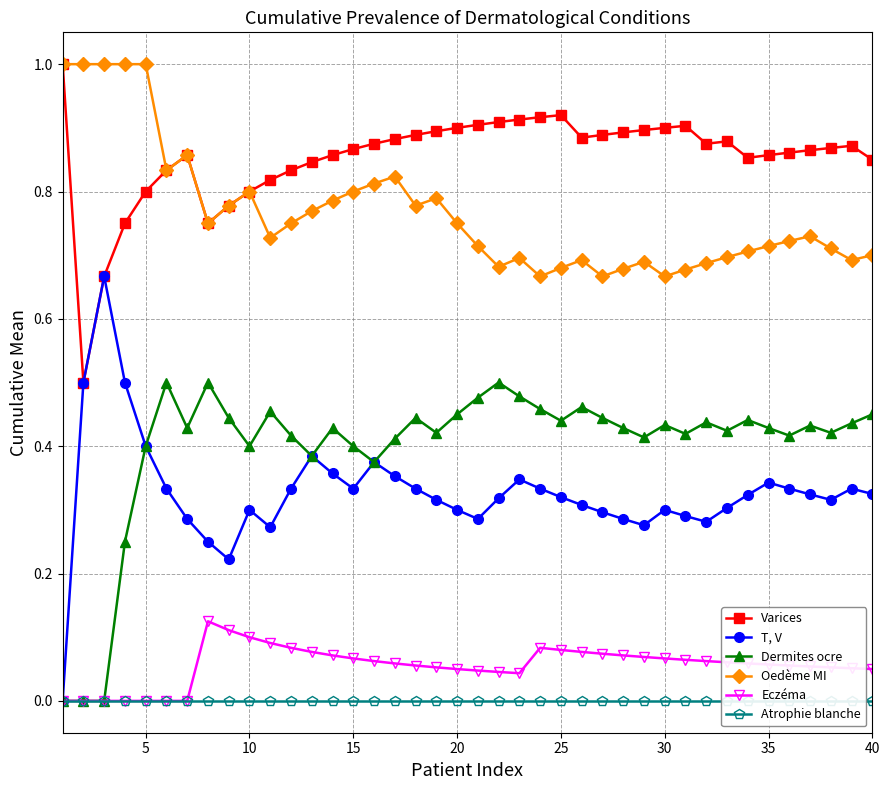

True or false: Oedème MI and Dermites ocre cross at least once.

False